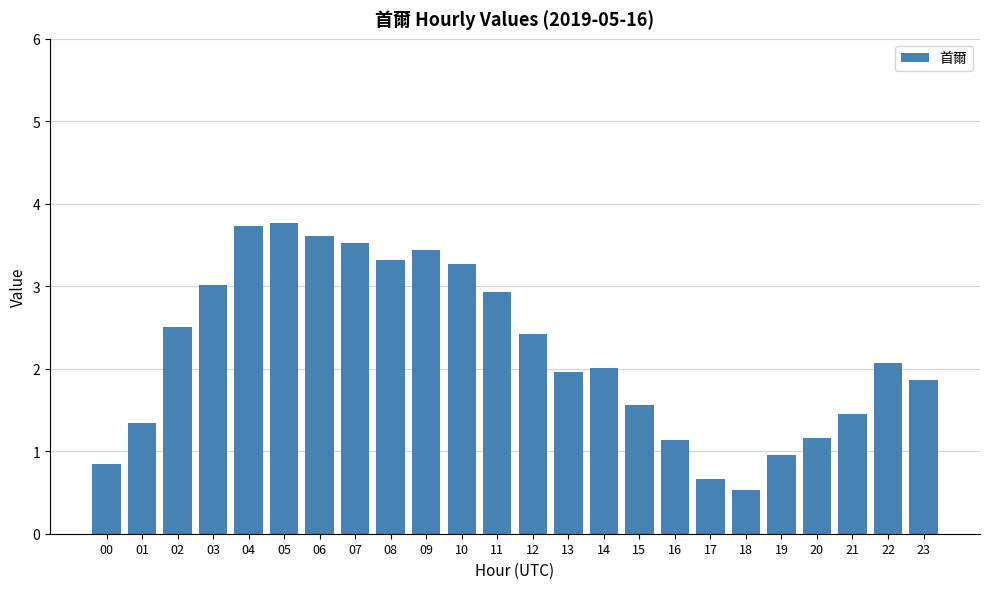

What is the value of the 2nd bar from the left?

1.3